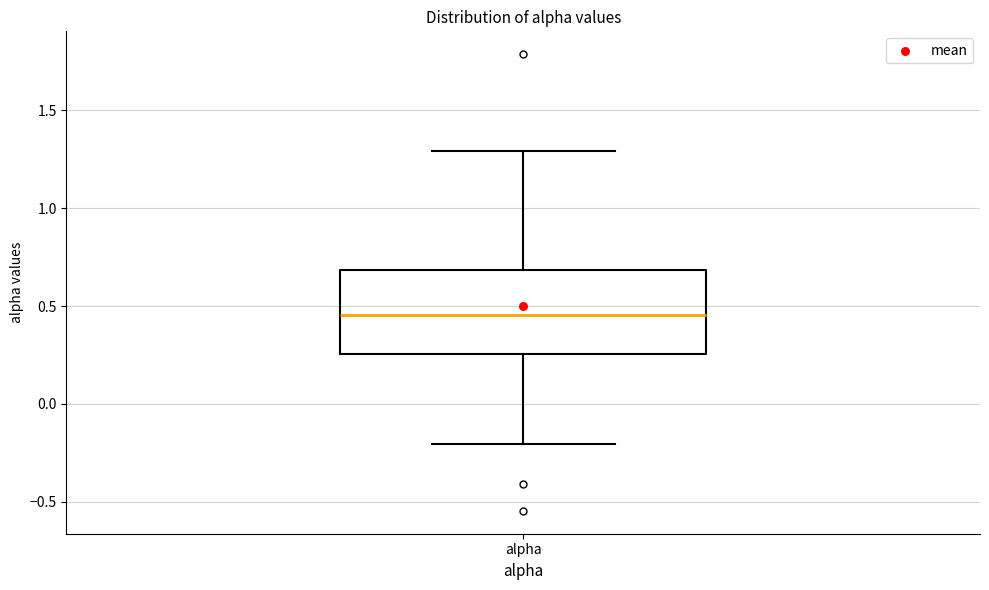

Where does the median line of the box for alpha sit on the y-axis? The values are not printed on the chart, so give them approximately, as read against the axis.

0.45